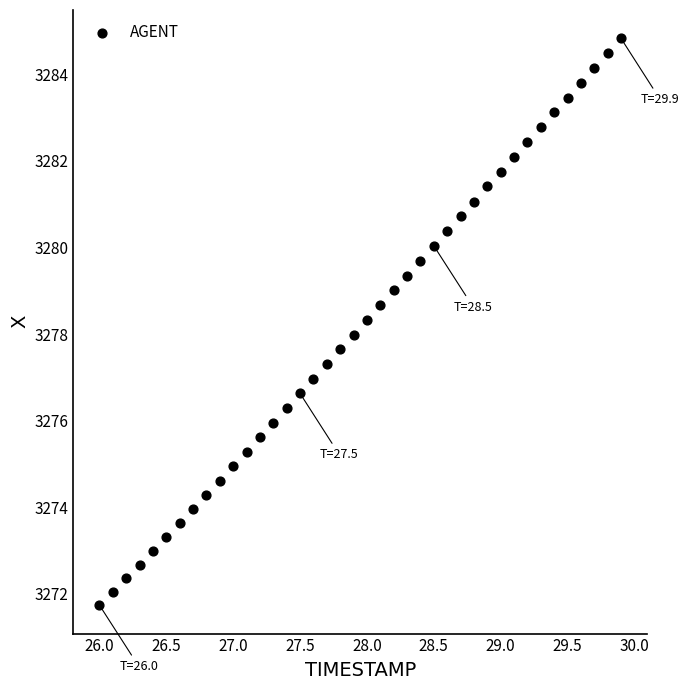

What is the range of X values (max minus min)?

3.9